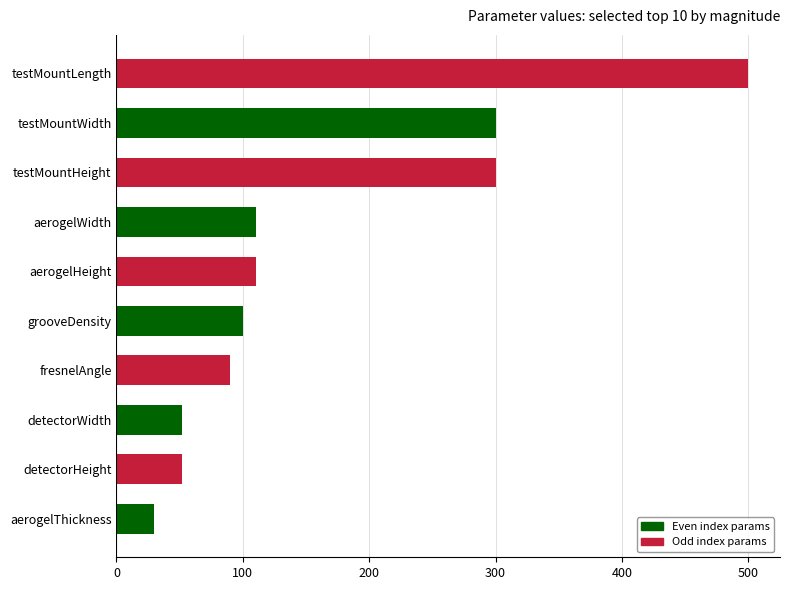

What is the average value?

164